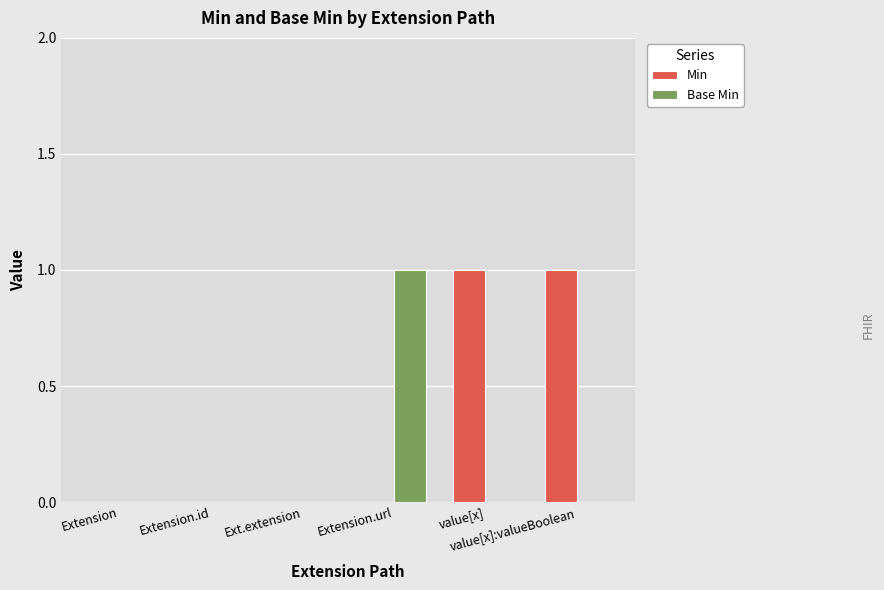

Which series has the largest total across all categories?

Min